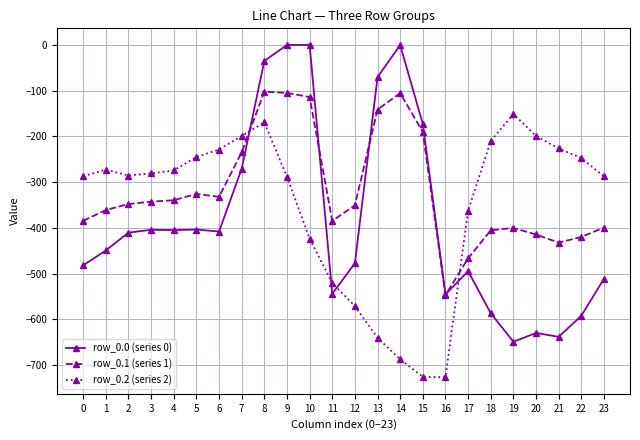

True or false: row_0.2 (series 2) and row_0.1 (series 1) intersect in this chart.

True